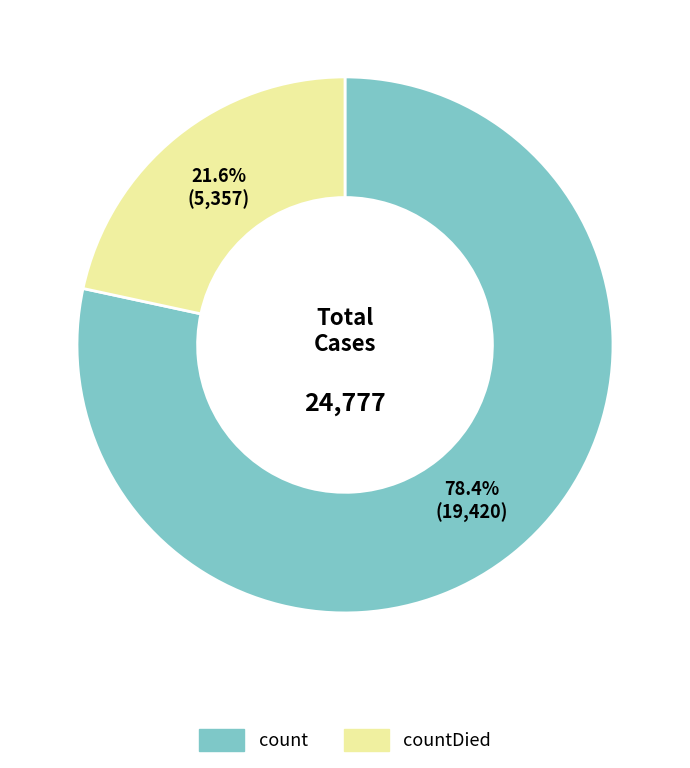

What is the total percentage of count and countDied?

100.0%